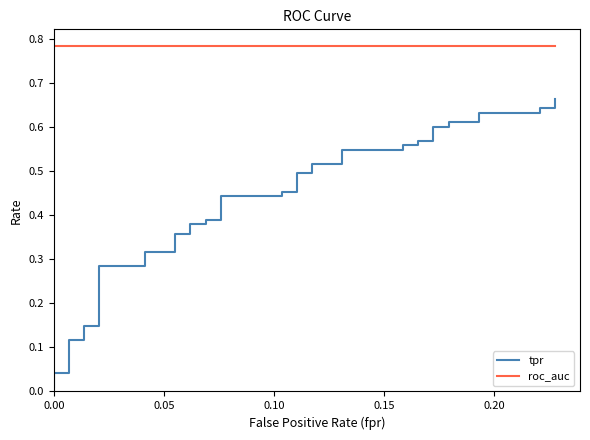

List the series in order of their overall mean, highest first.

roc_auc, tpr